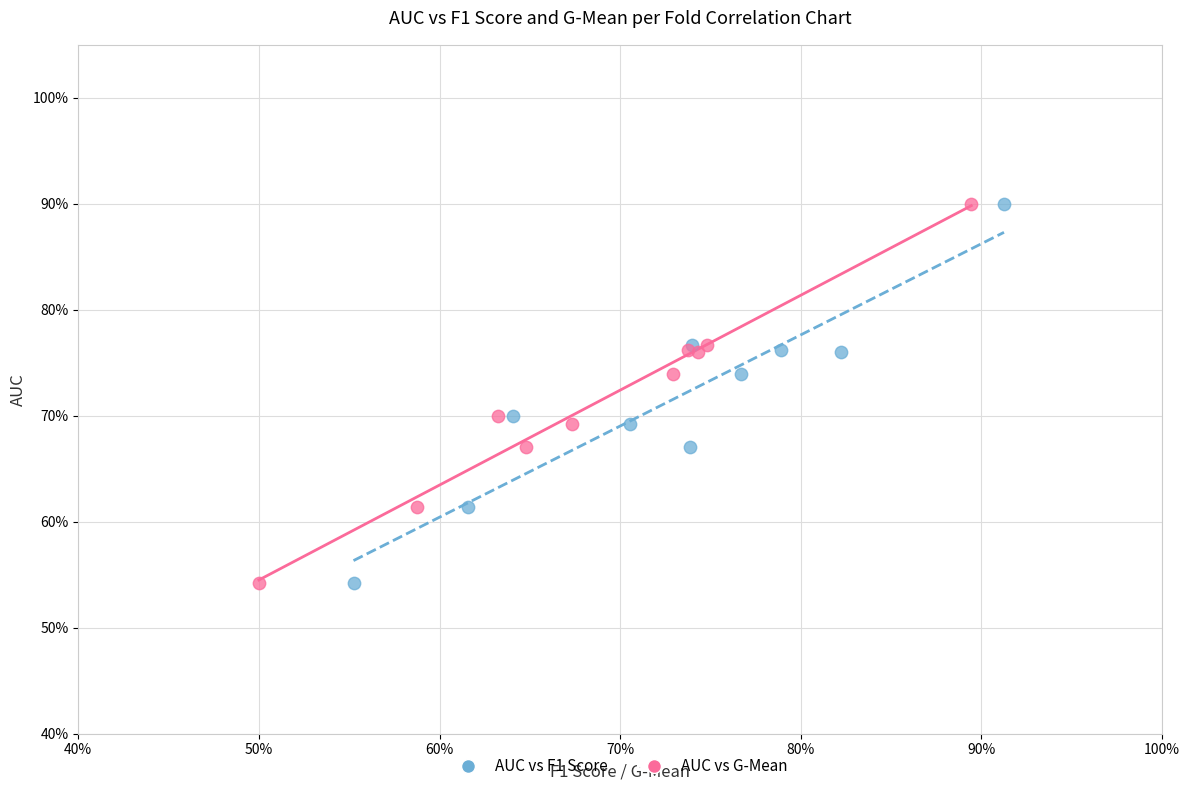

What are all the series names shown in the legend?

AUC vs F1 Score, AUC vs G-Mean